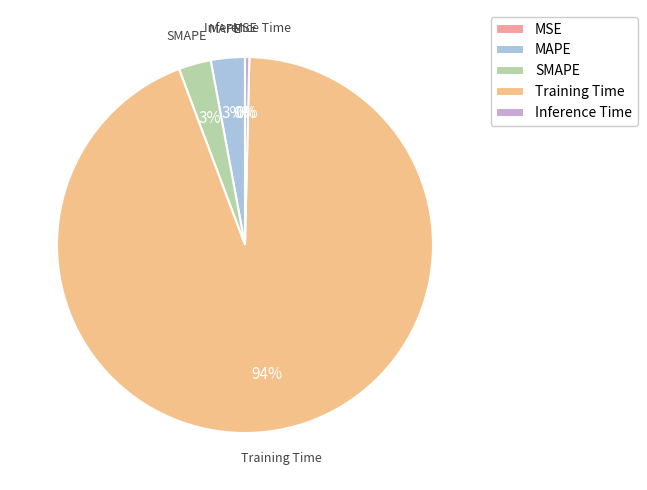

What percentage is the Training Time slice, to the nearest percent?

94%